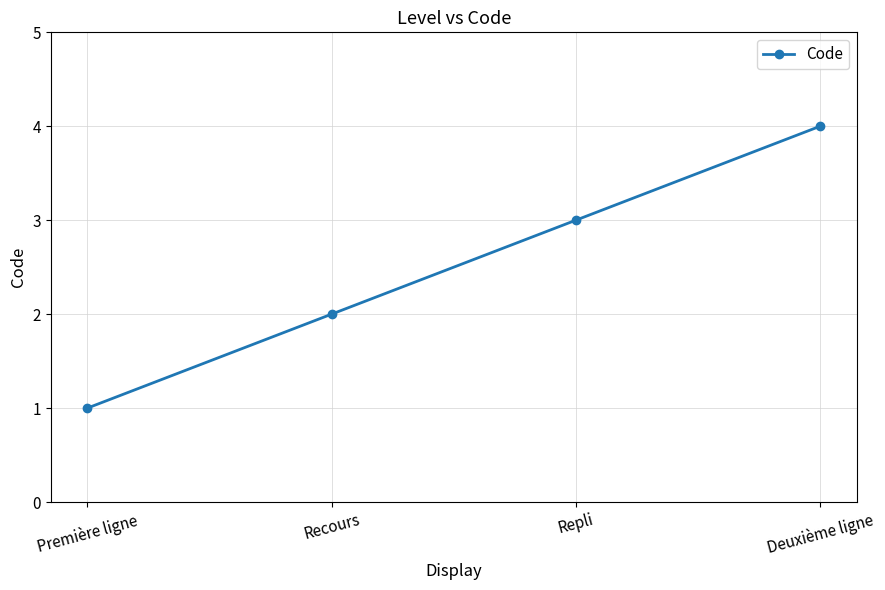

What is the approximate value at Repli?

3